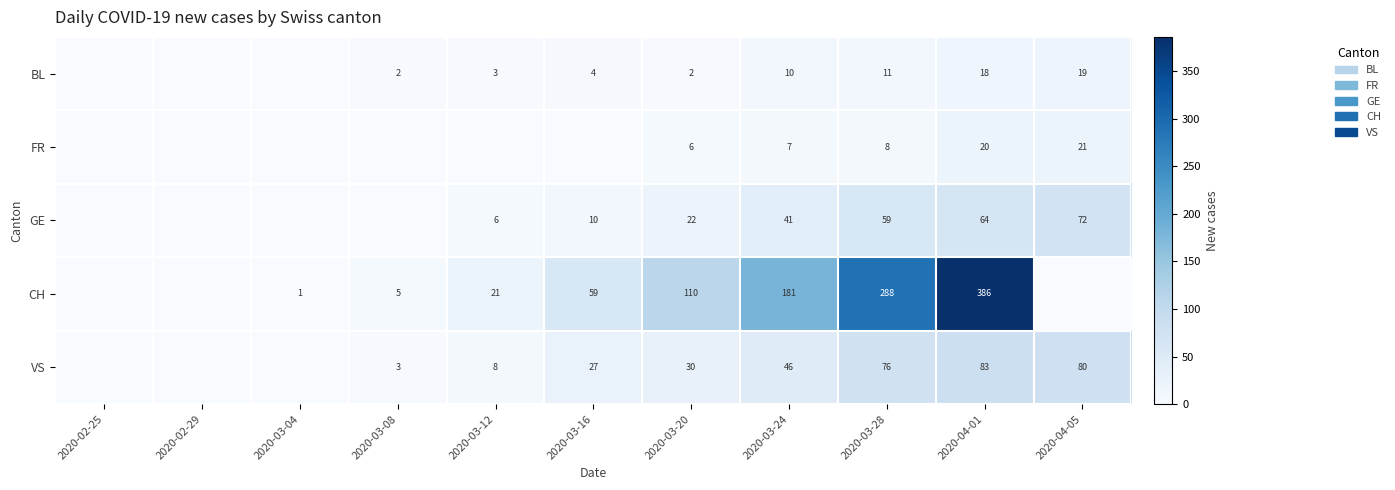

At which category is the sum across all series the highest?

2020-04-01